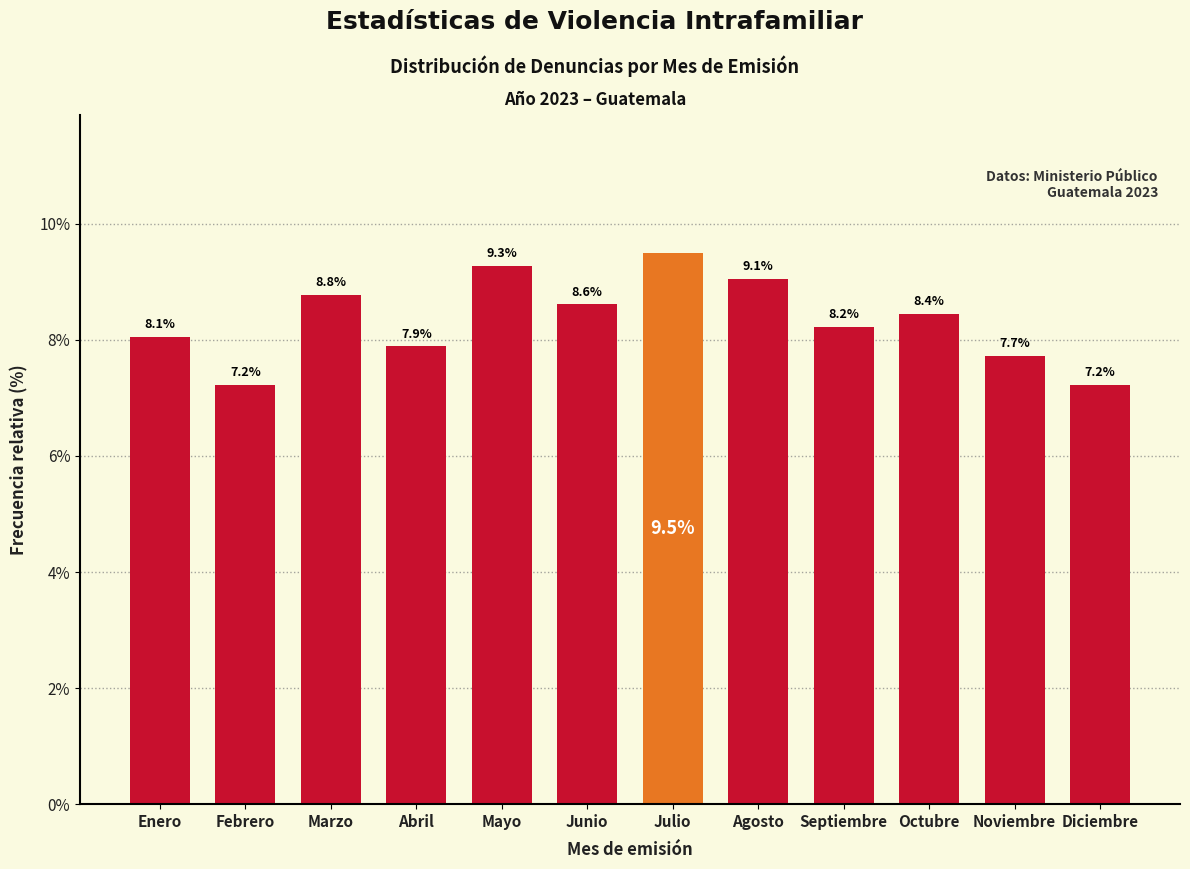

Reading left to right, transcribe all the data shown in this chart.

8.1	7.2	8.8	7.9	9.3	8.6	9.5	9.1	8.2	8.4	7.7	7.2